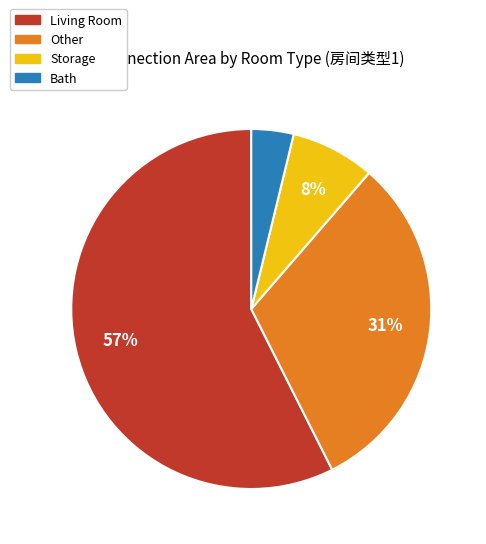

The Living Room slice represents 57% of the pie. True or false?

True